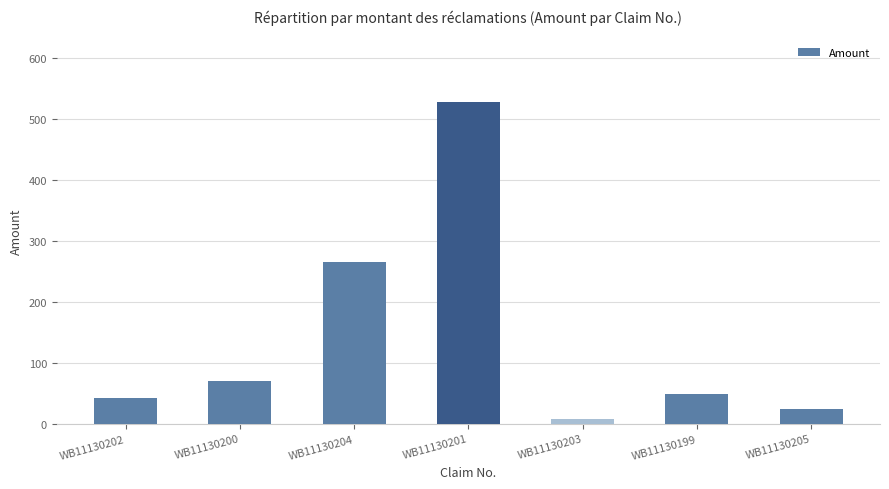

The chart shows a value of 45 at WB11130205. True or false?

False